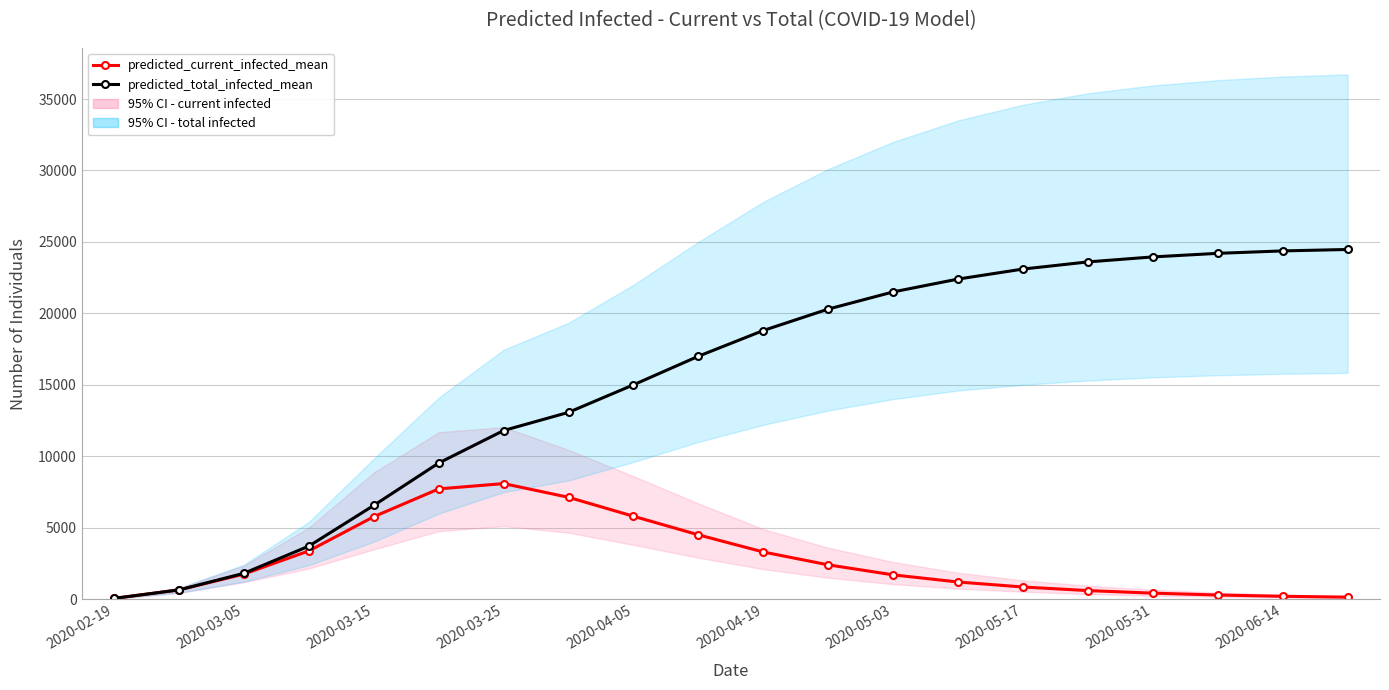

True or false: predicted_total_infected_mean and predicted_current_infected_mean intersect in this chart.

False